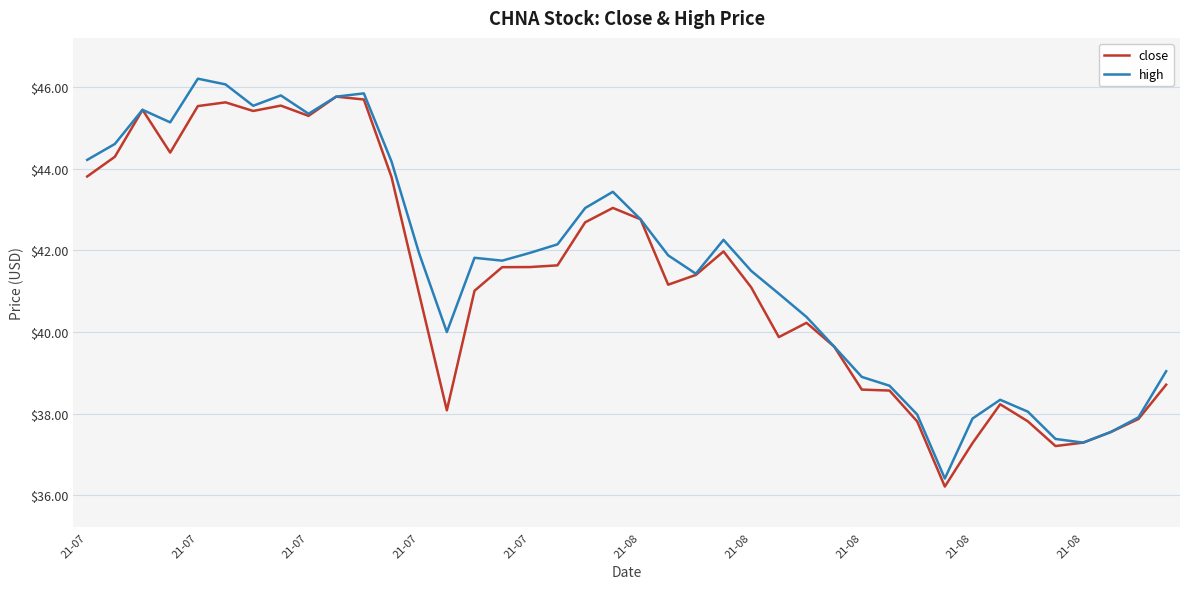

What is the maximum value shown in the chart?

46.2